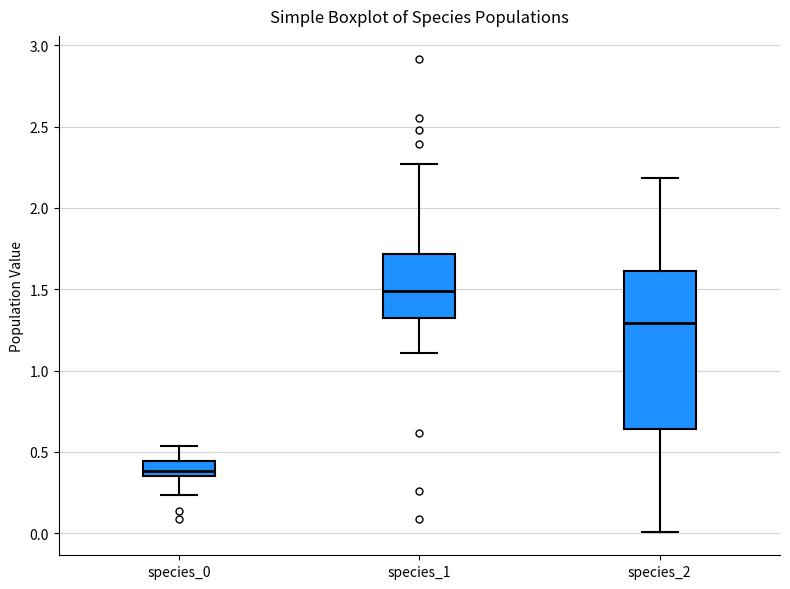

Comparing the boxes themselves (not the whiskers), which one is the tallest?

species_2